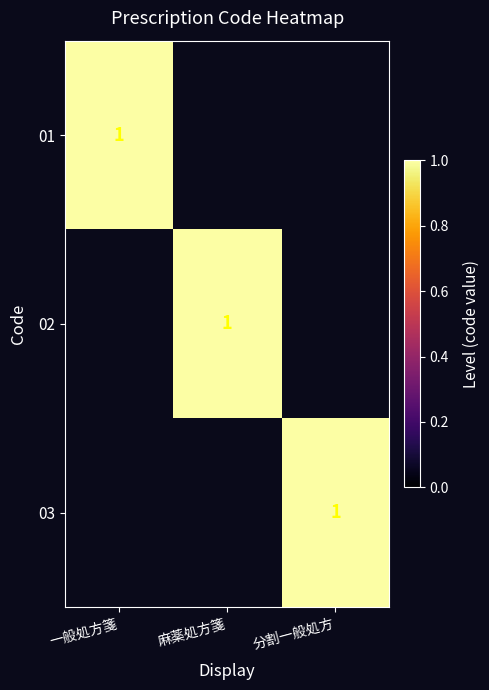

The value of 03 at 分割一般処方 is 1. True or false?

True